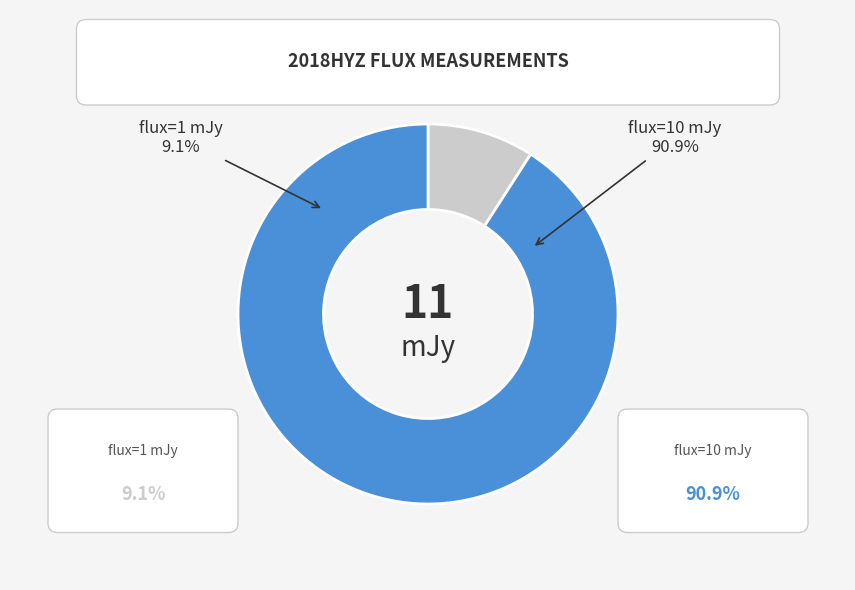

How many segments does this pie chart have?

2